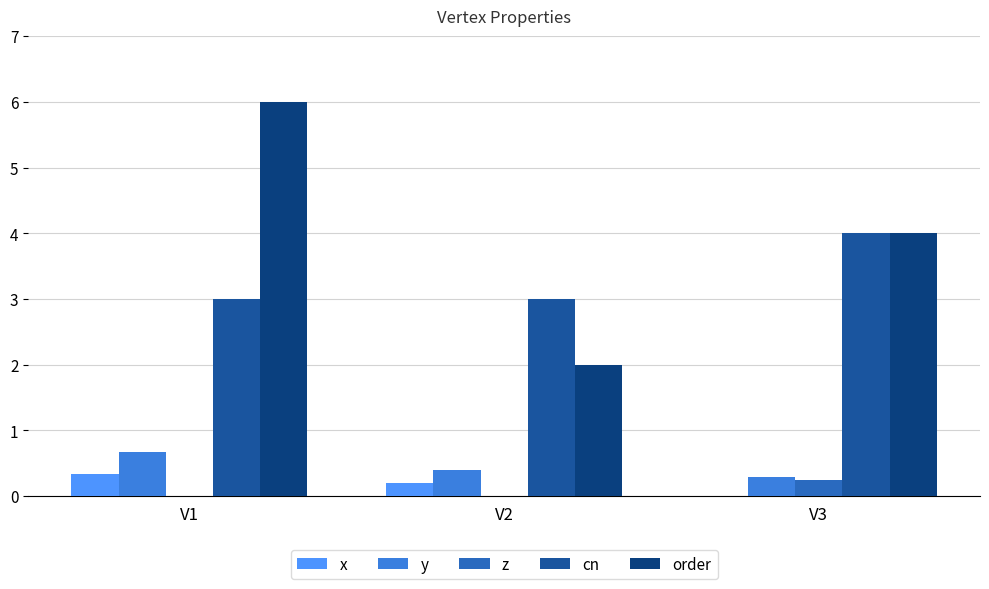

Which series has the largest total across all categories?

order